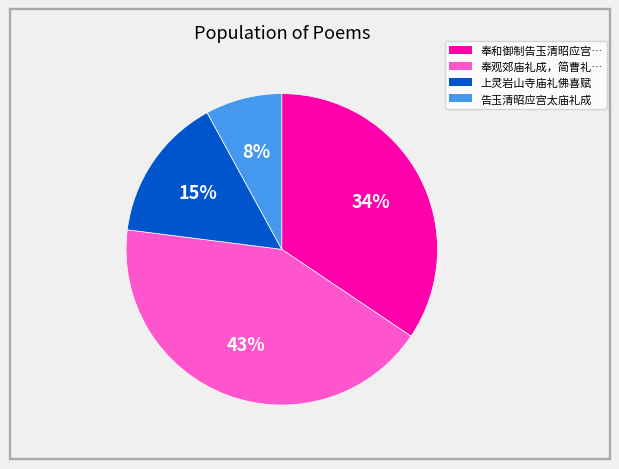

Which slice is the largest?

奉观郊庙礼成，简曹礼…